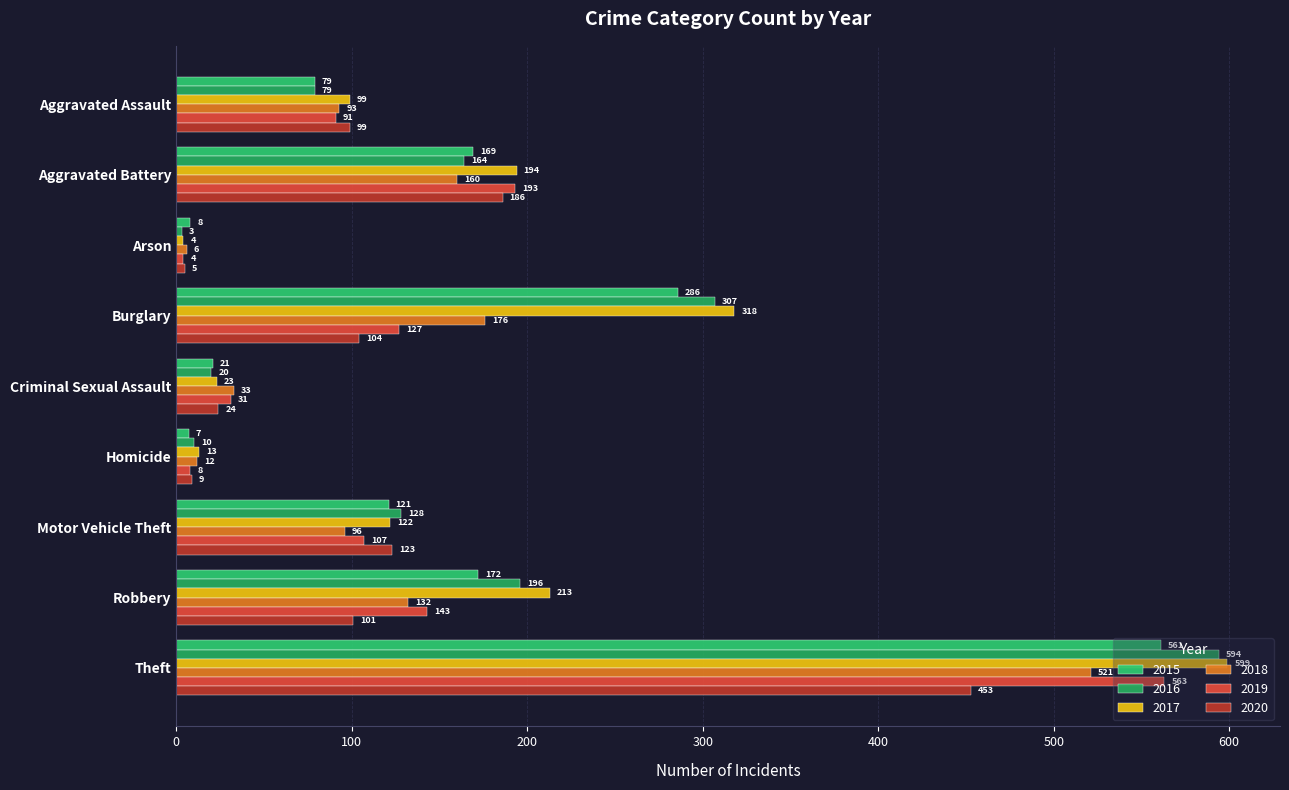

How many values in the 2018 series are below 96?

4